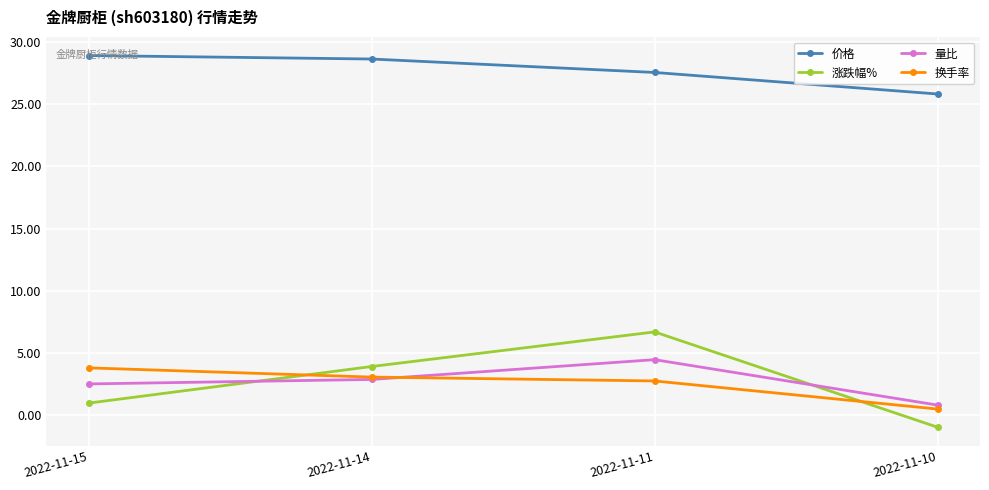

List the labels in order of 换手率 value, largest first.

2022-11-15, 2022-11-14, 2022-11-11, 2022-11-10